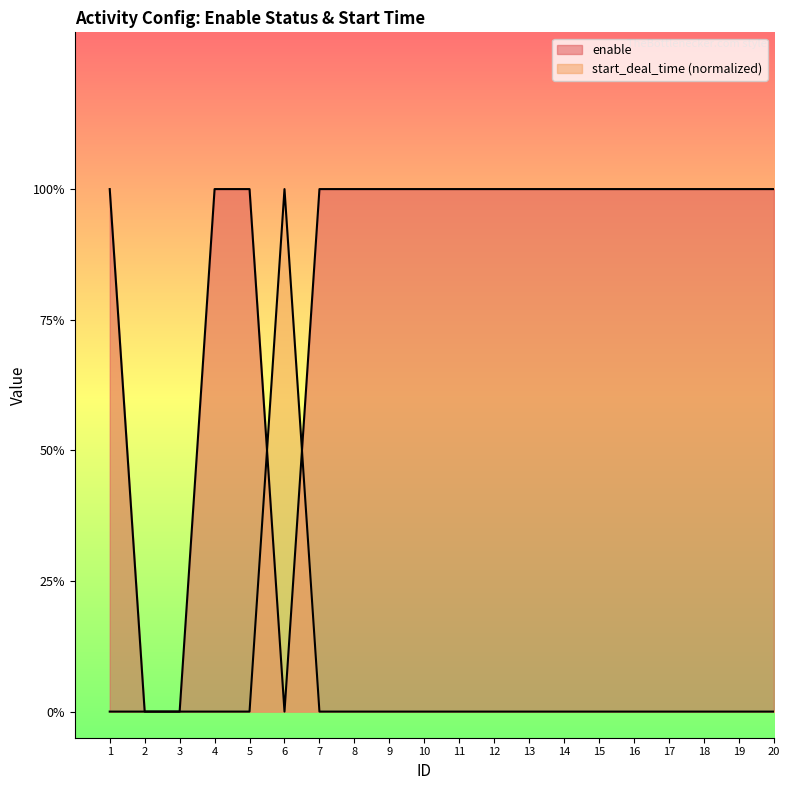

What is the difference between the maximum and minimum values in the enable series?

1